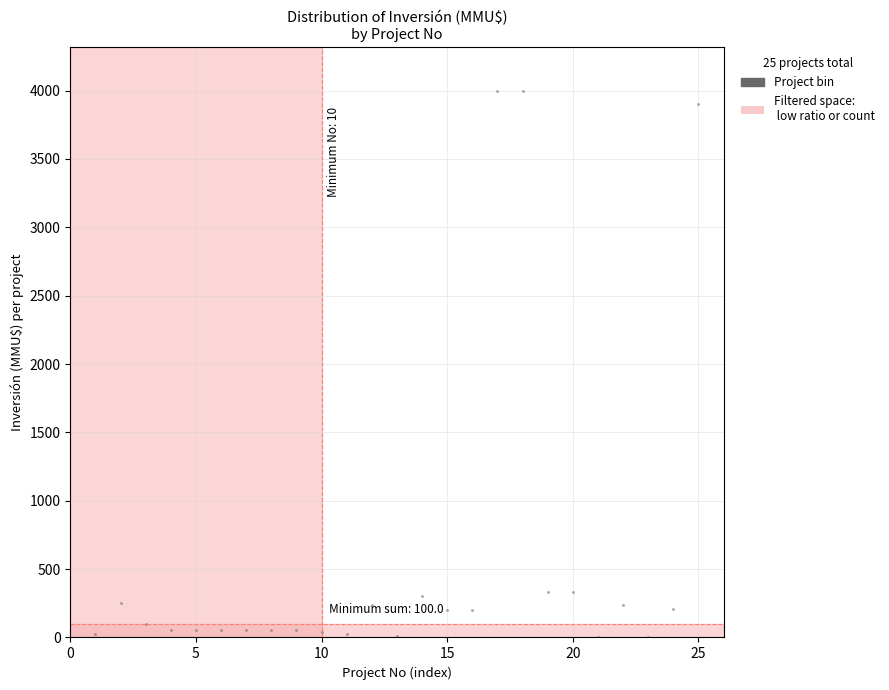

What is the range of X values (max minus min)?

24